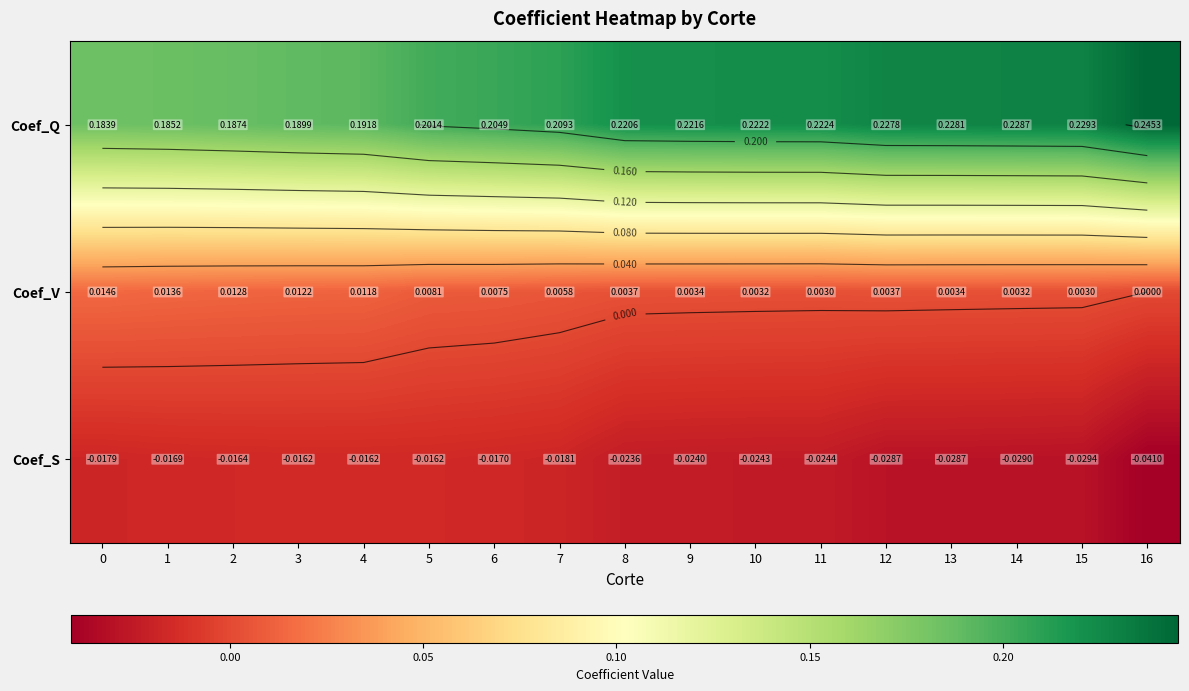

The Coef_V series shows 0.0 at 9. True or false?

True